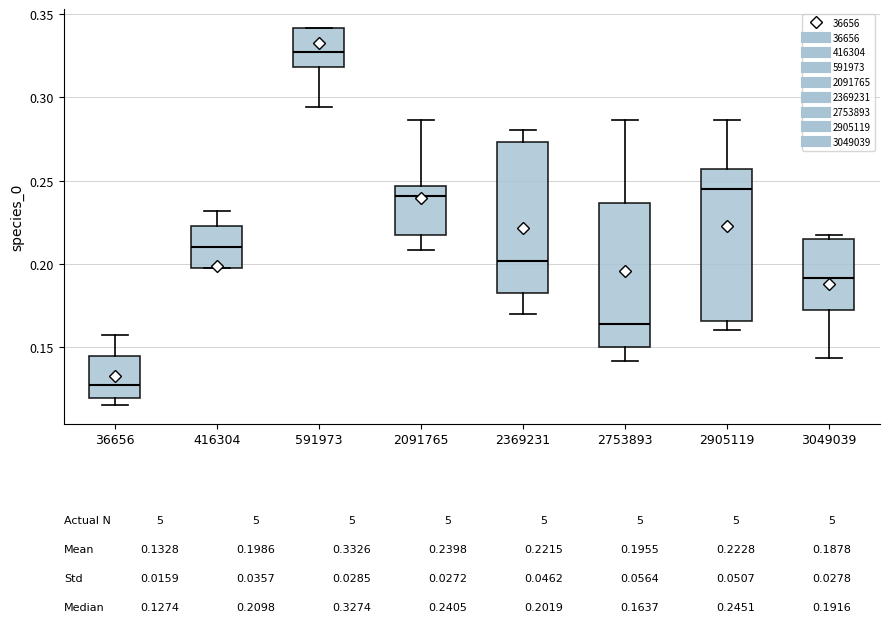

Which box has the lowest median line?

36656